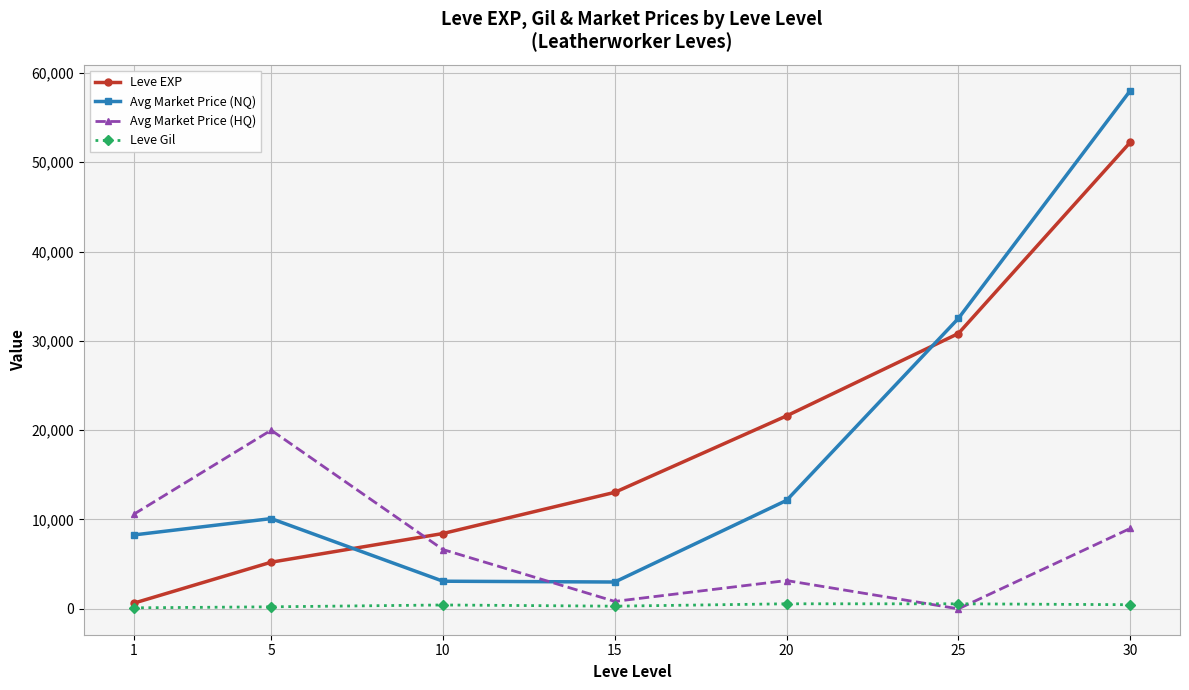

How many lines are shown in the chart?

4